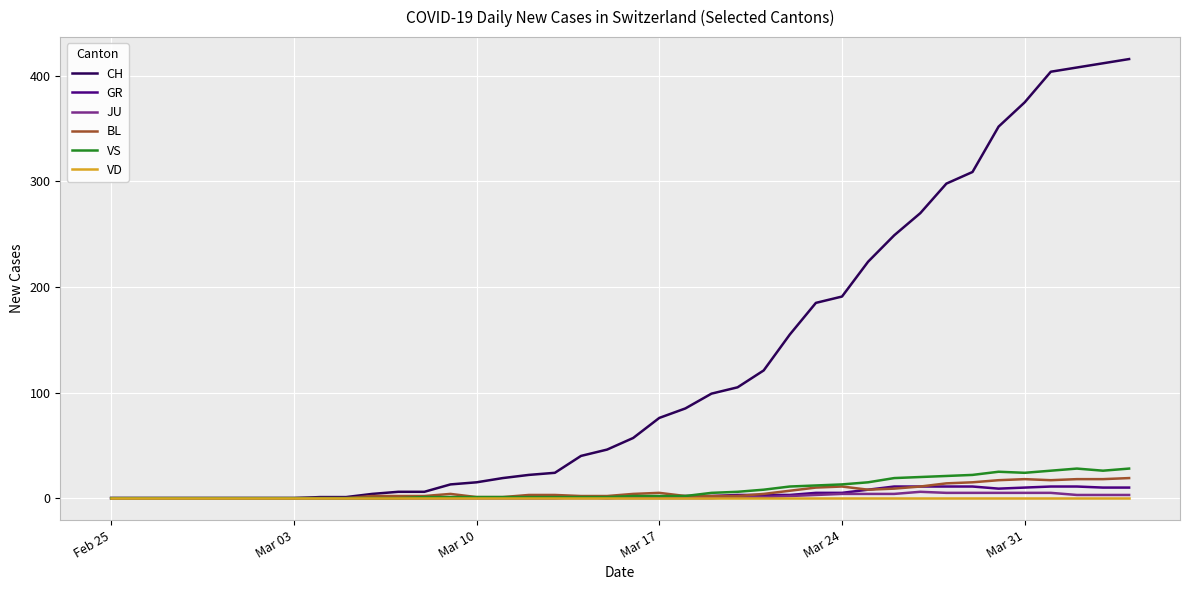

How many lines are shown in the chart?

6